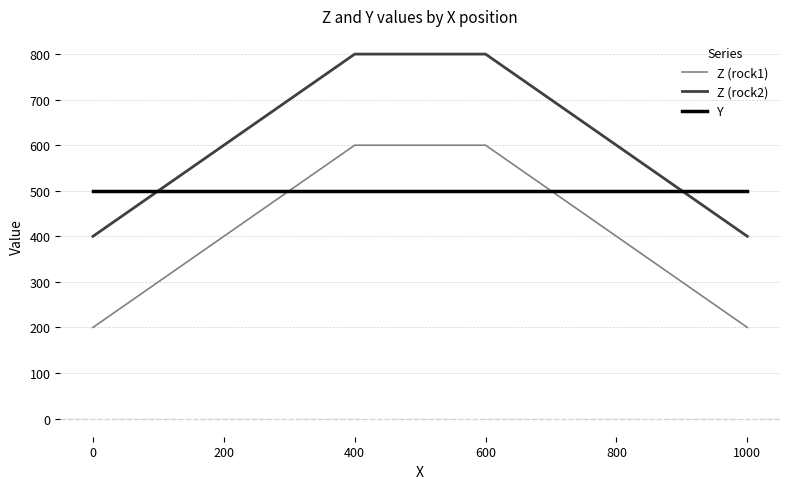

Is this an area chart (filled region under the line)?

No